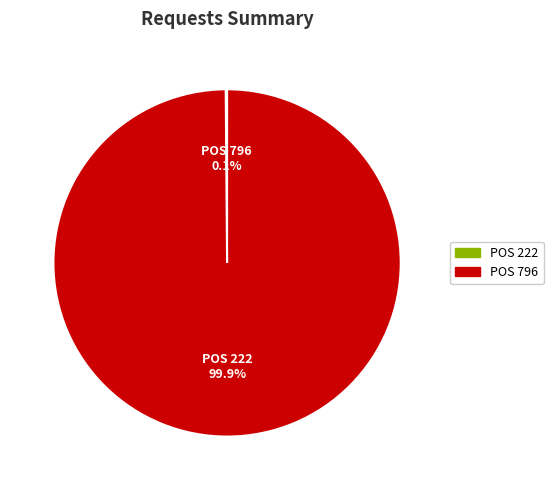

Does any single category account for the majority?

Yes